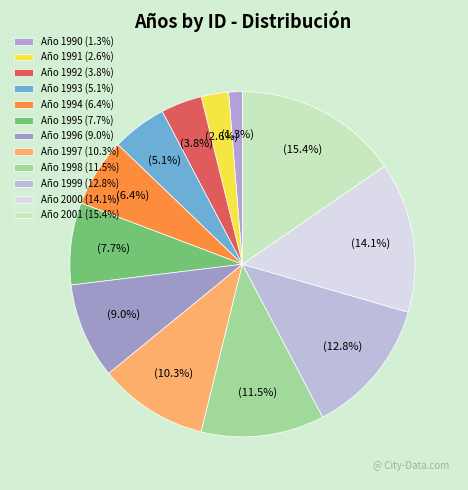

True or false: Año 1999 accounts for 24% of the total.

False